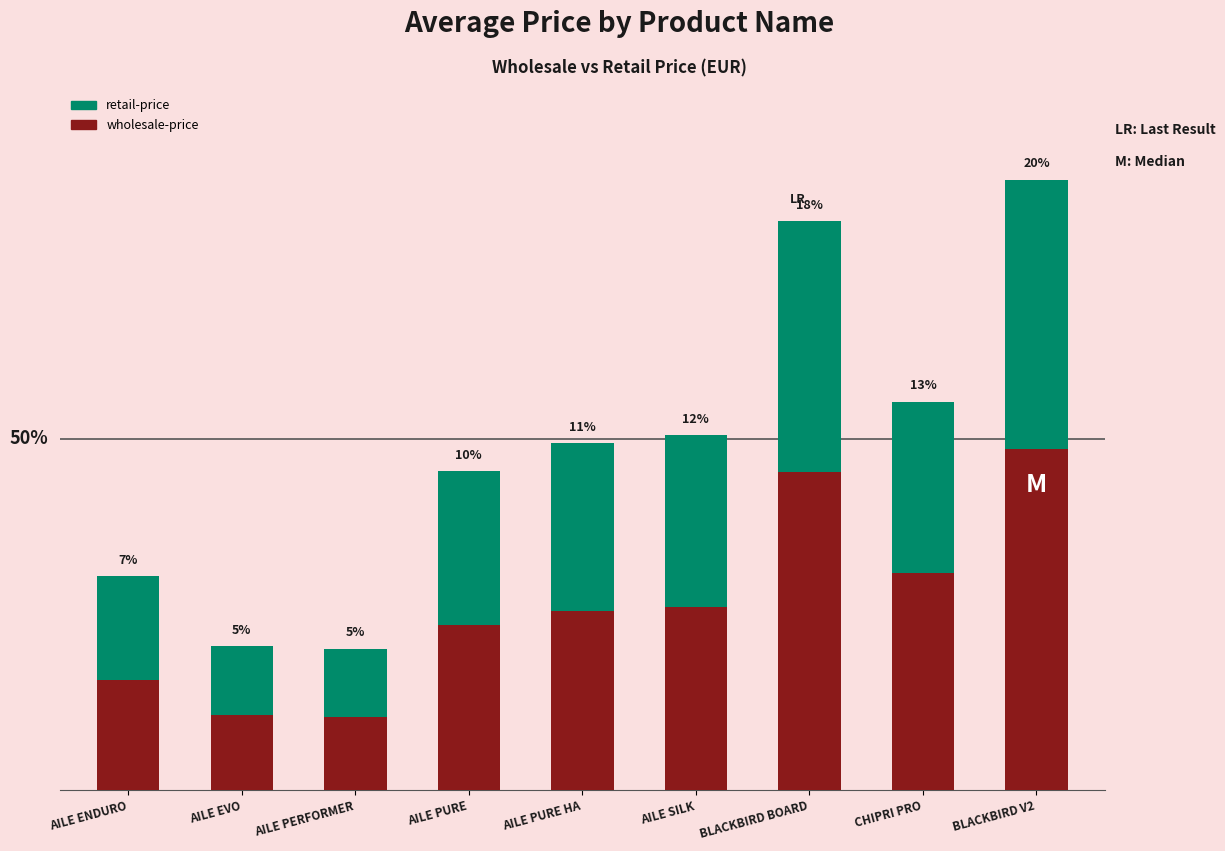

Is it true that retail-price equals 12.6 at CHIPRI PRO?

True